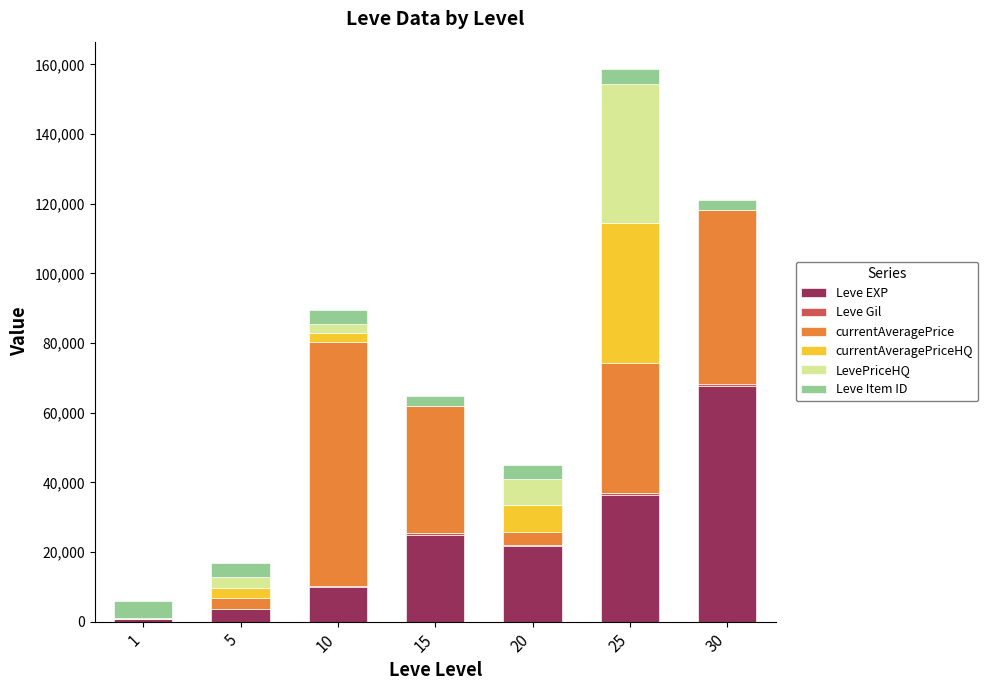

Does the chart contain stacked bars?

Yes